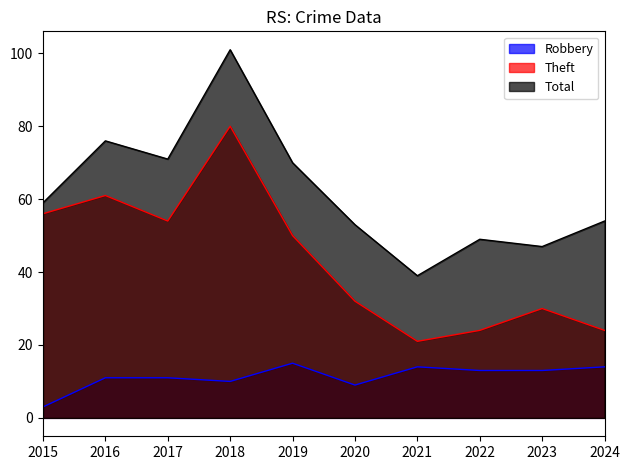

What is the approximate value of Total at 2018?

101